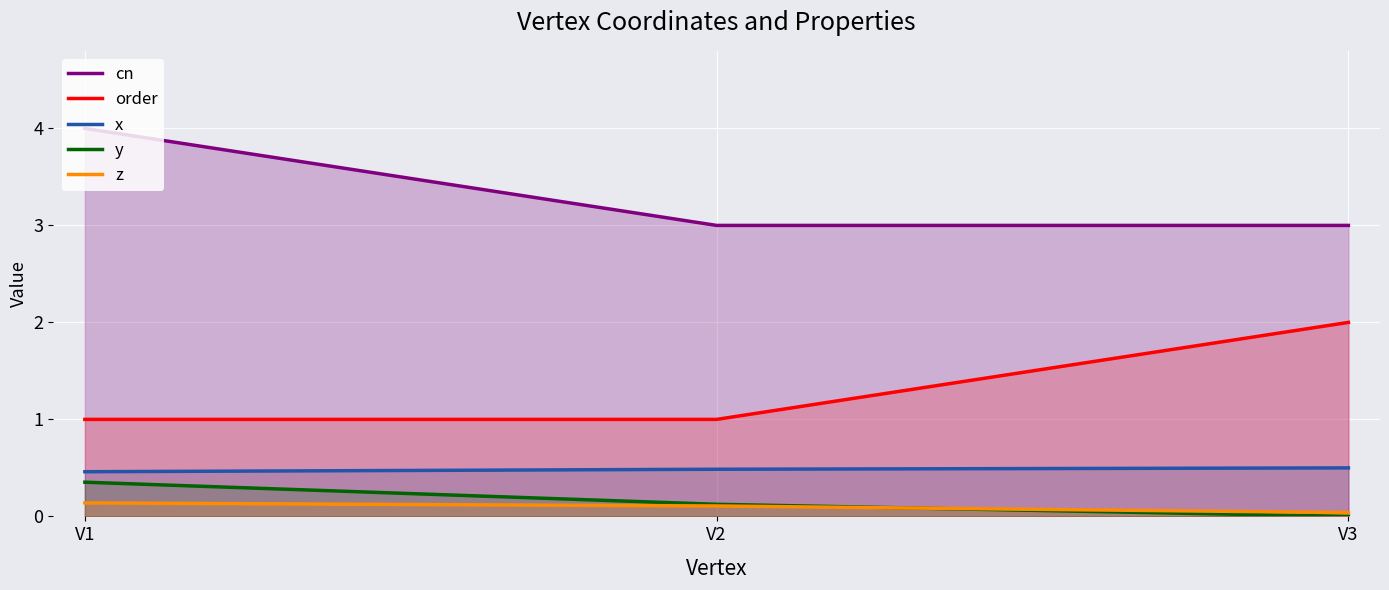

What value does the order series have at V3?

2.0